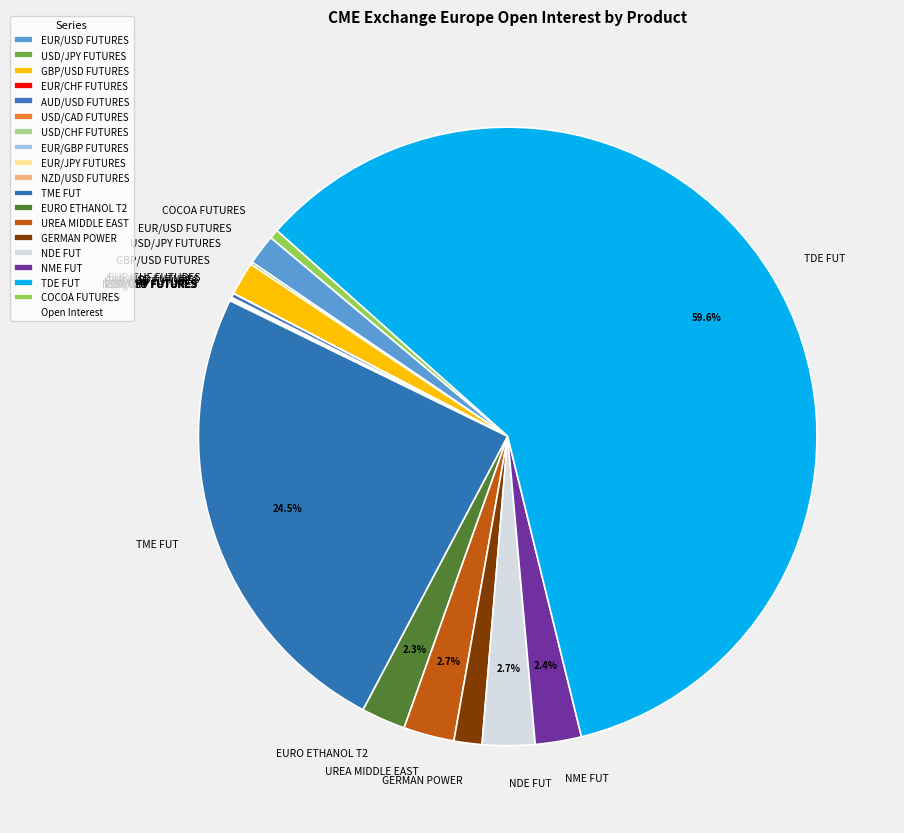

Is TDE FUT the majority of the pie?

Yes